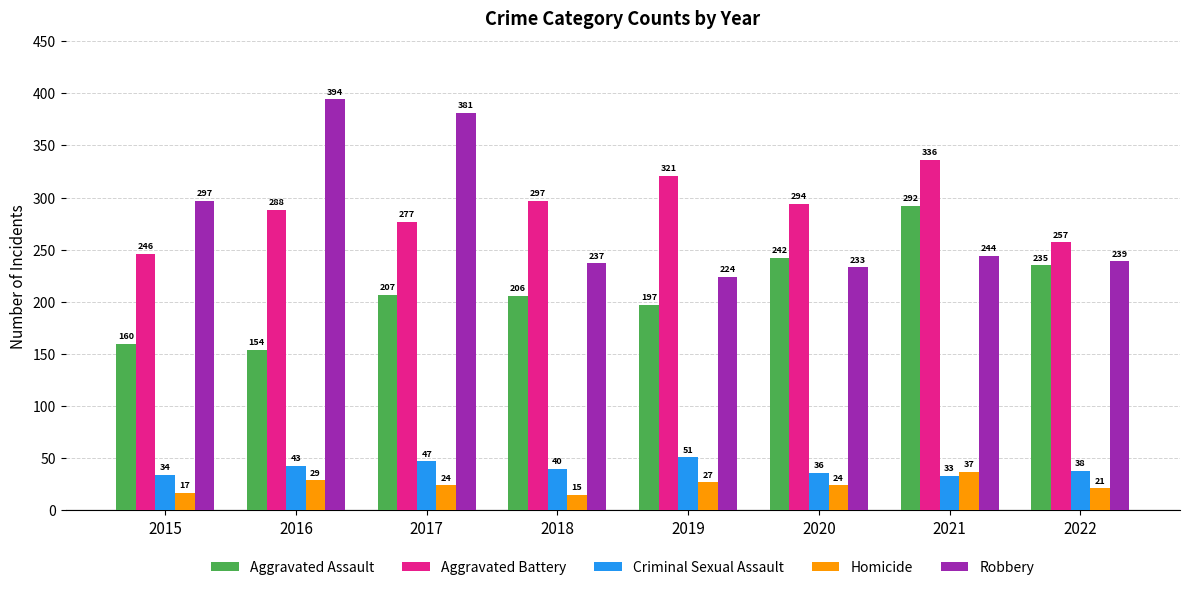

The value of Aggravated Battery at 2022 is 257. True or false?

True